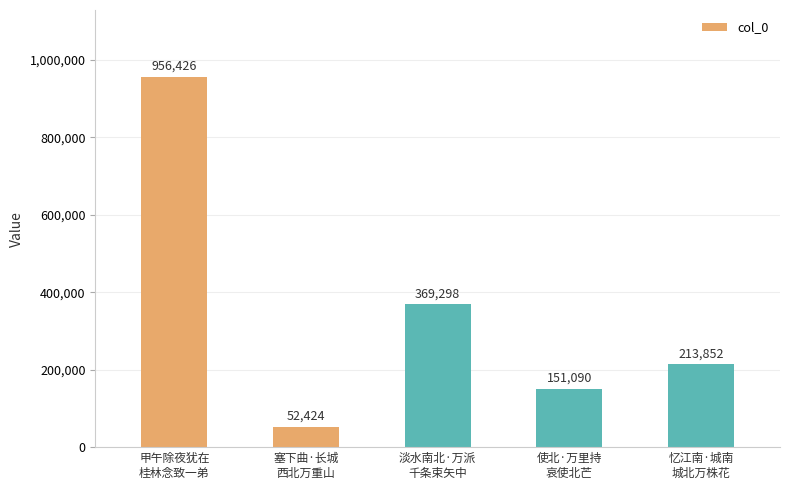

Where does the data first go above 213852?

甲午除夜犹在
桂林念致一弟